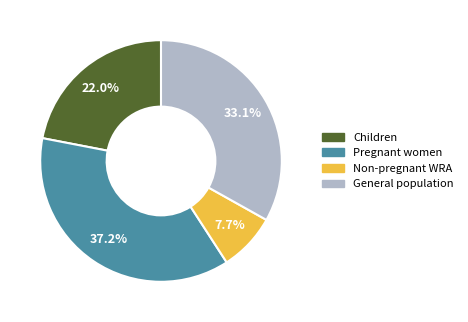

Is Children the majority of the pie?

No